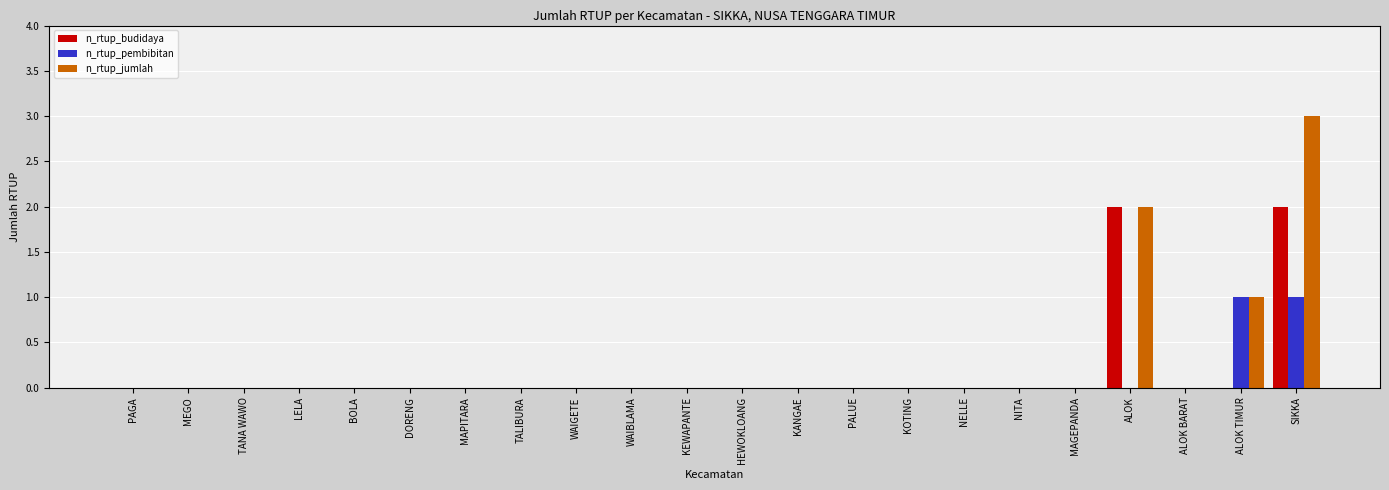

What is the sum of all n_rtup_budidaya values?

4